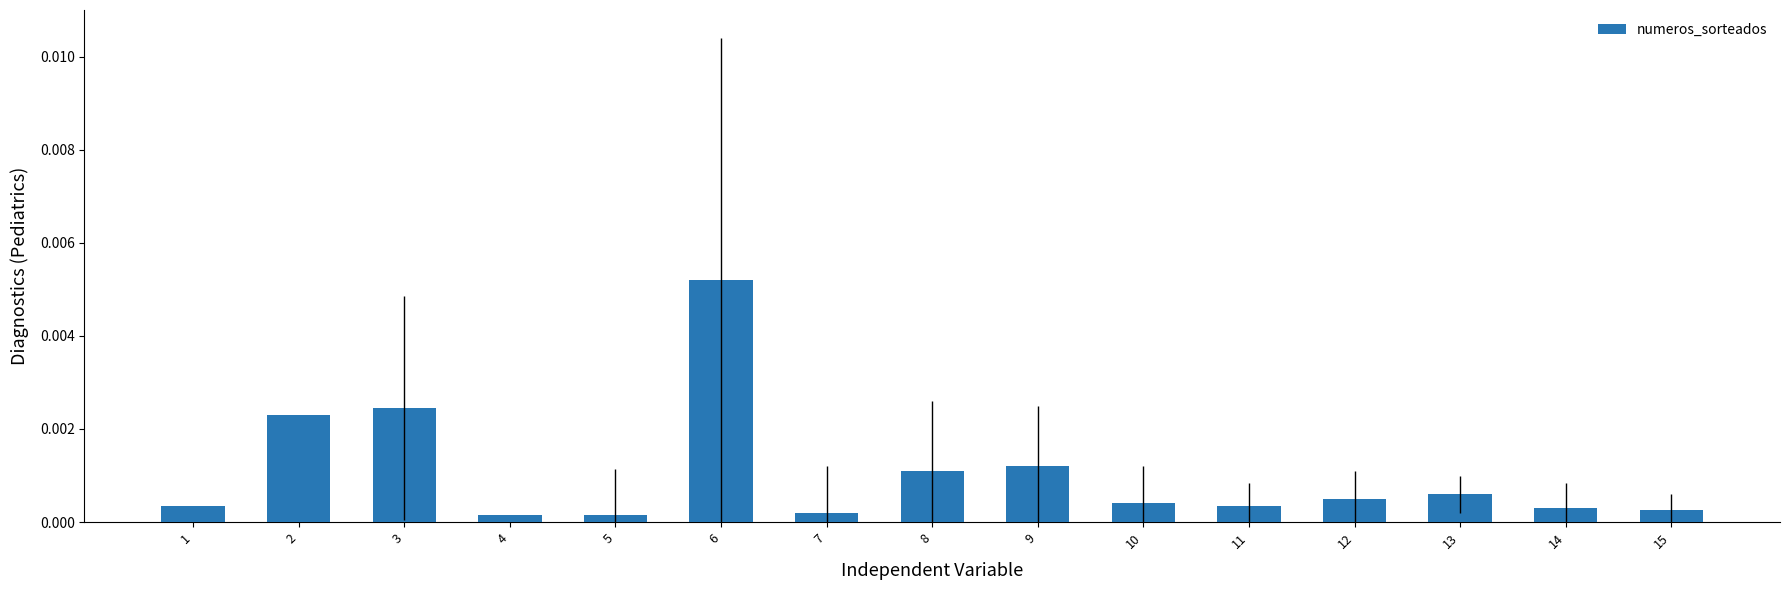

Which category has the highest value across all series?

6